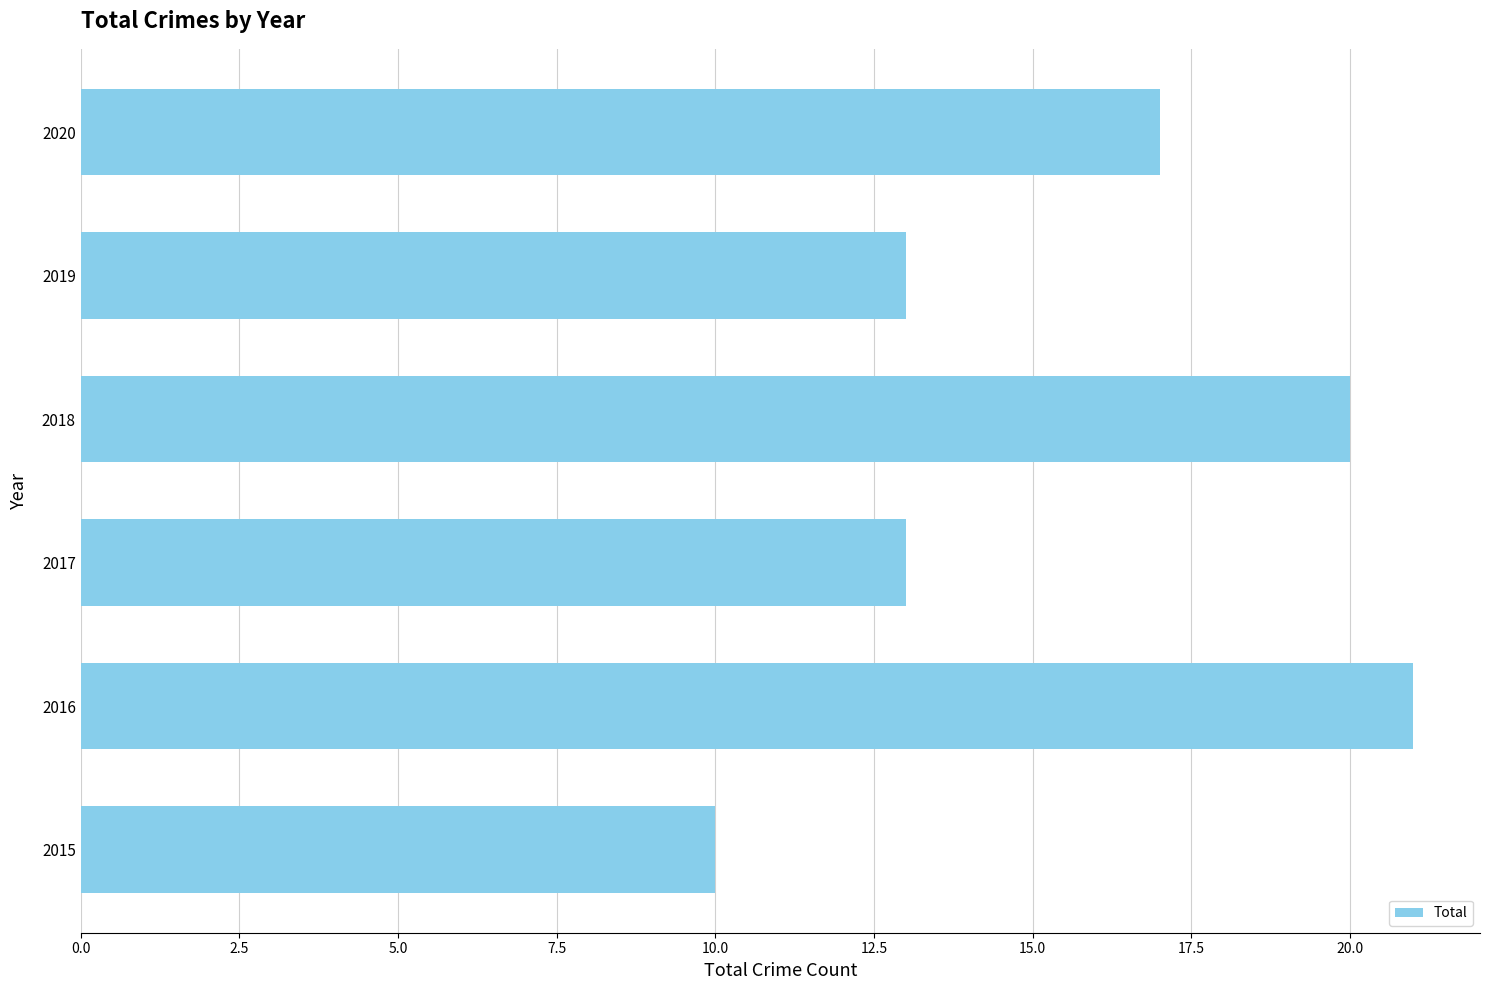

The chart shows a value of 8 at 2020. True or false?

False